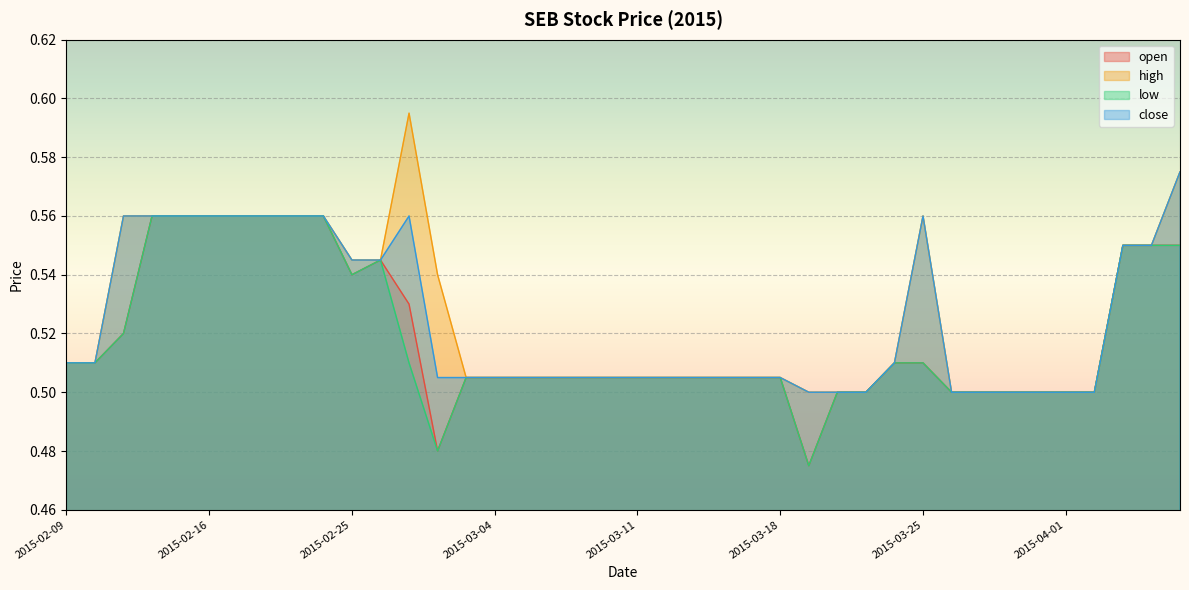

What is the difference between the second highest and minimum values in the high series?

0.1